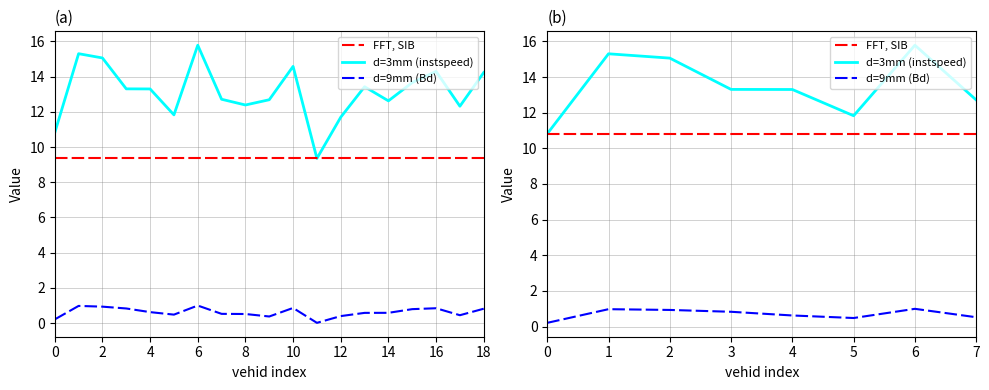

What is the label of the 3rd point from the left?

2